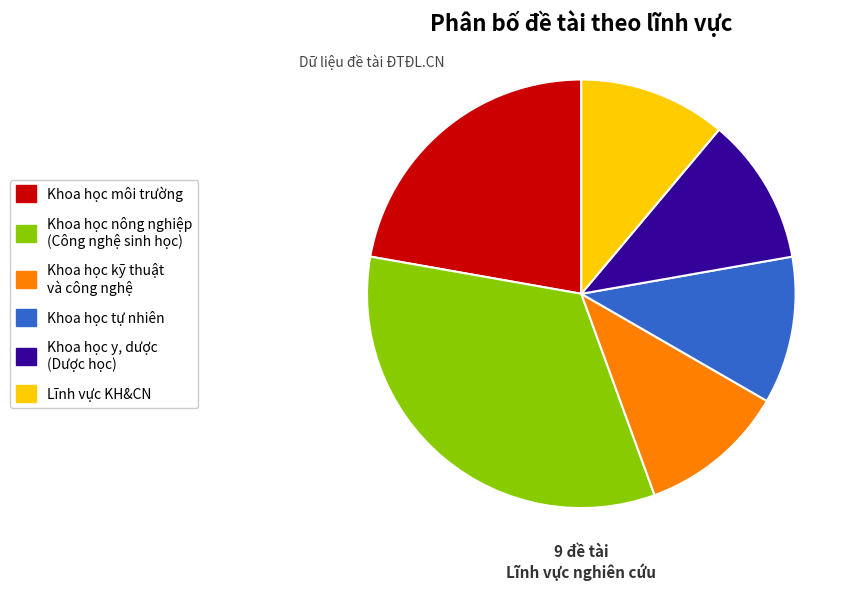

Does any single category account for the majority?

No